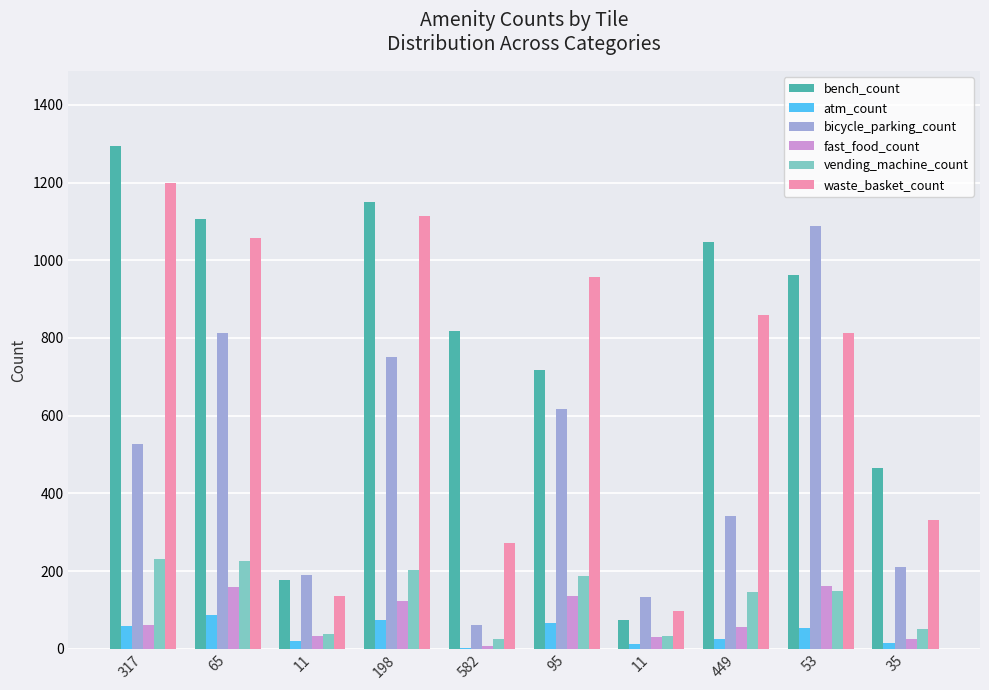

Is the value of bench_count at 317 greater than the value of vending_machine_count at 11?

Yes